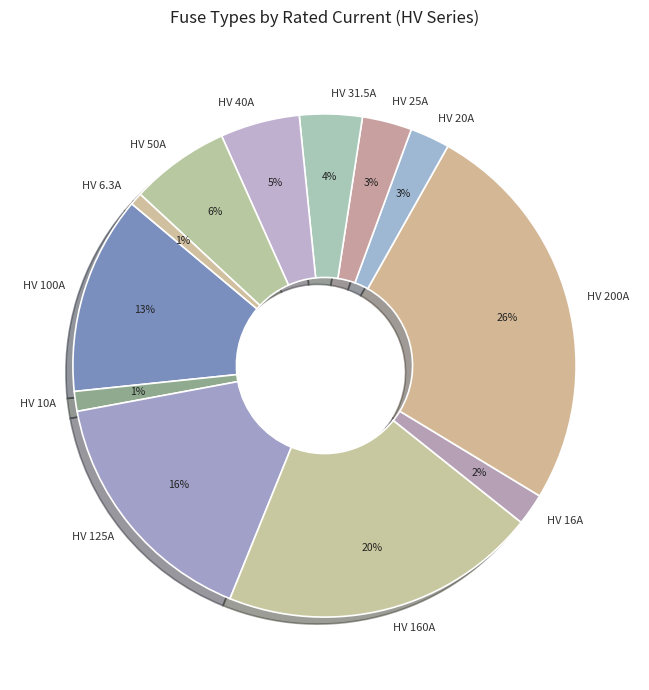

True or false: HV 160A accounts for 30% of the total.

False